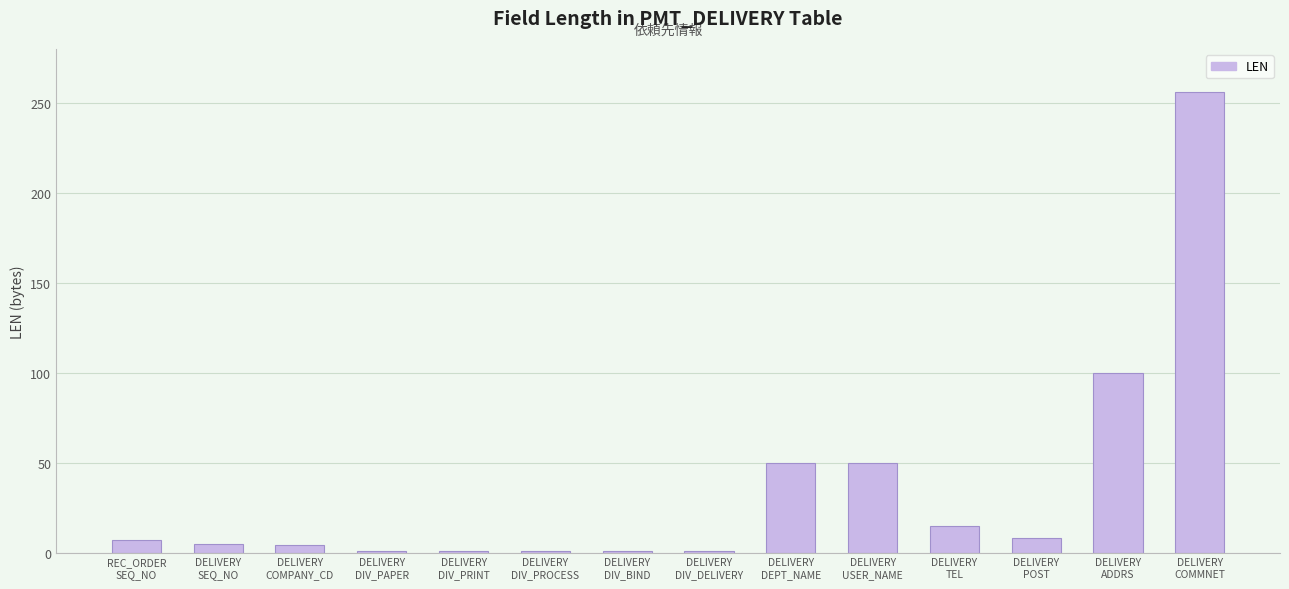

Which has a higher value, DELIVERY
COMPANY_CD or DELIVERY
DIV_DELIVERY?

DELIVERY
COMPANY_CD